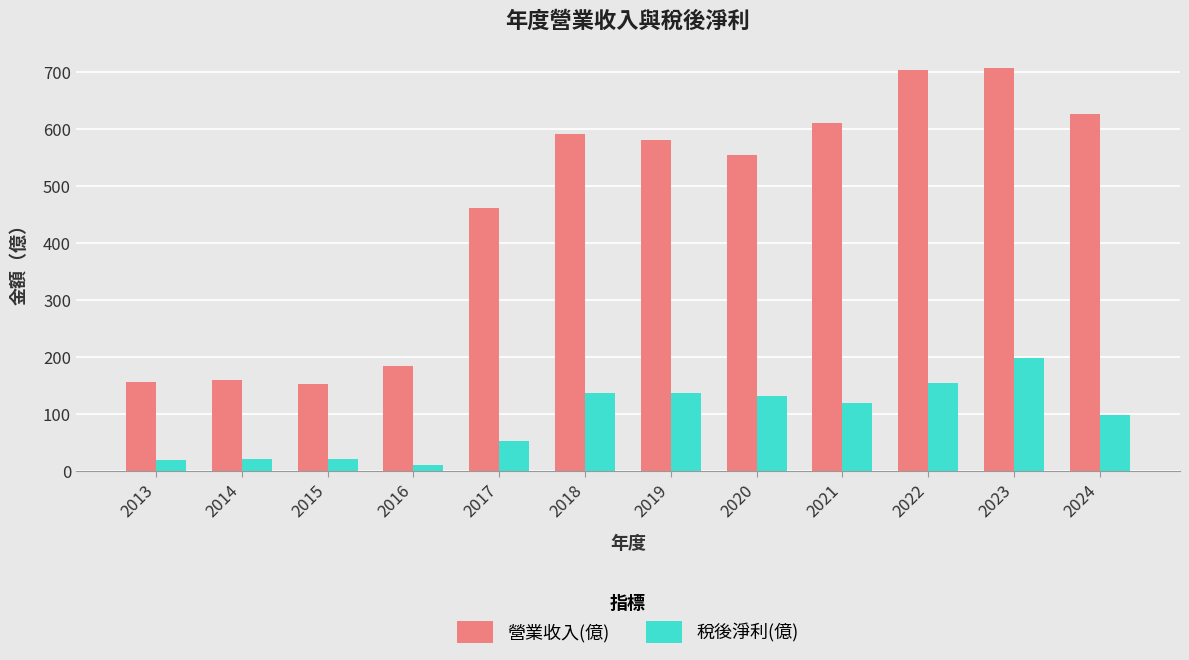

What is the minimum value for 營業收入(億)?

153.0